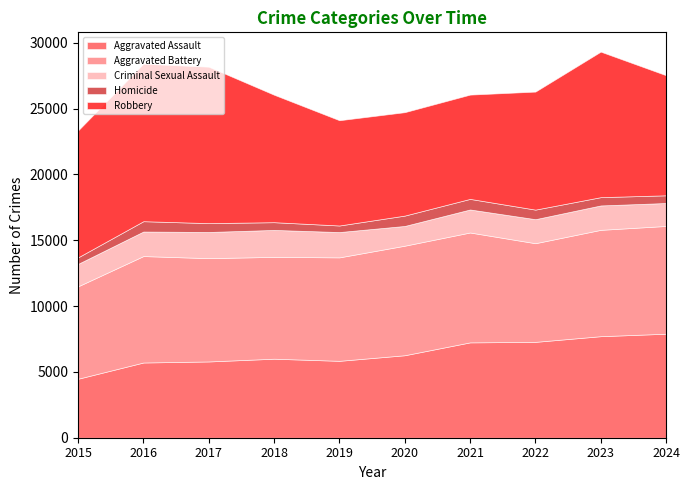

Does the chart have visible grid lines?

No